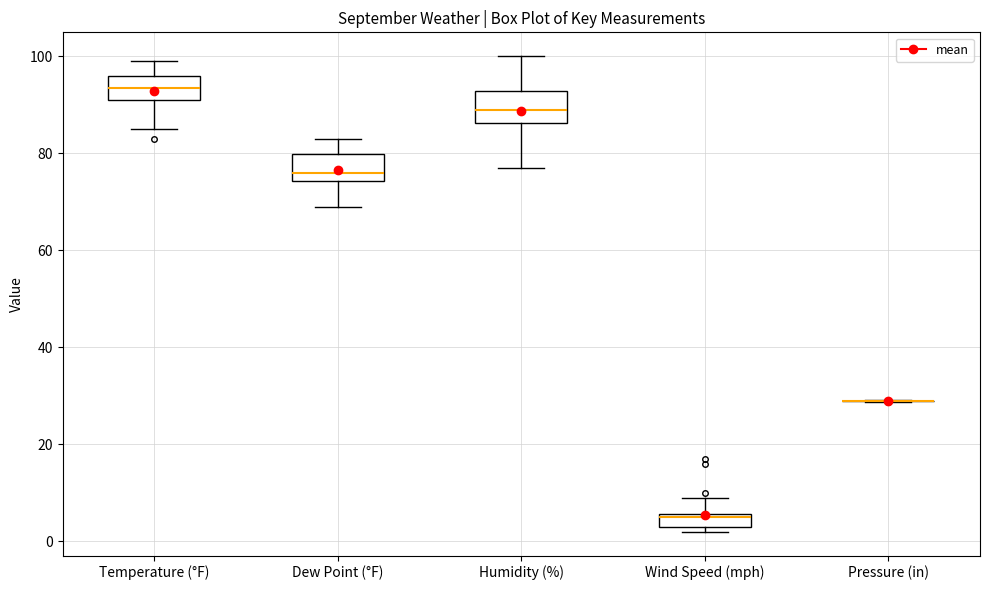

Where is the upper edge of the box for Dew Point (°F) on the y-axis? The values are not printed on the chart, so give them approximately, as read against the axis.

80